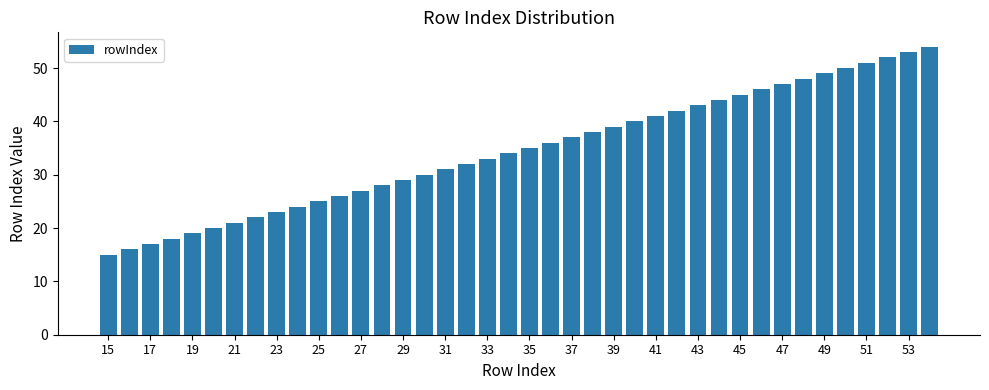

What is the smallest value displayed?

15